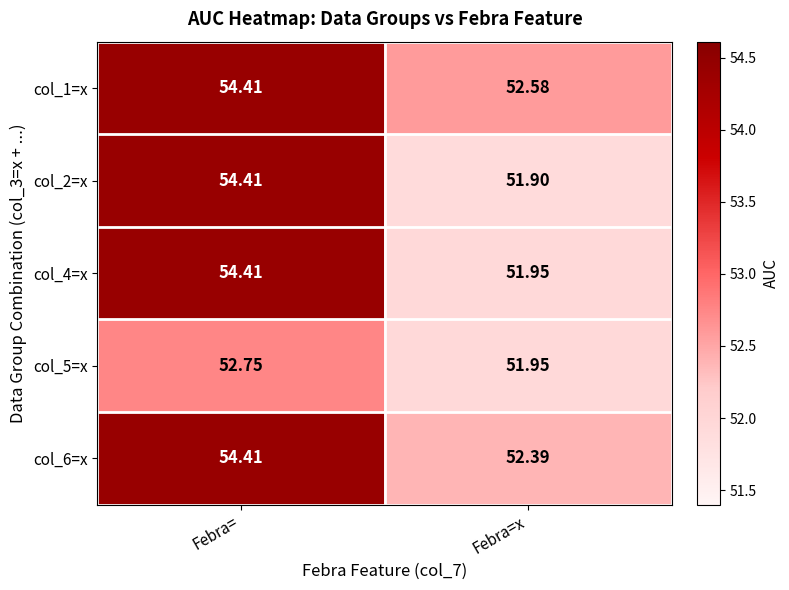

At which category is the sum across all series the highest?

Febra=